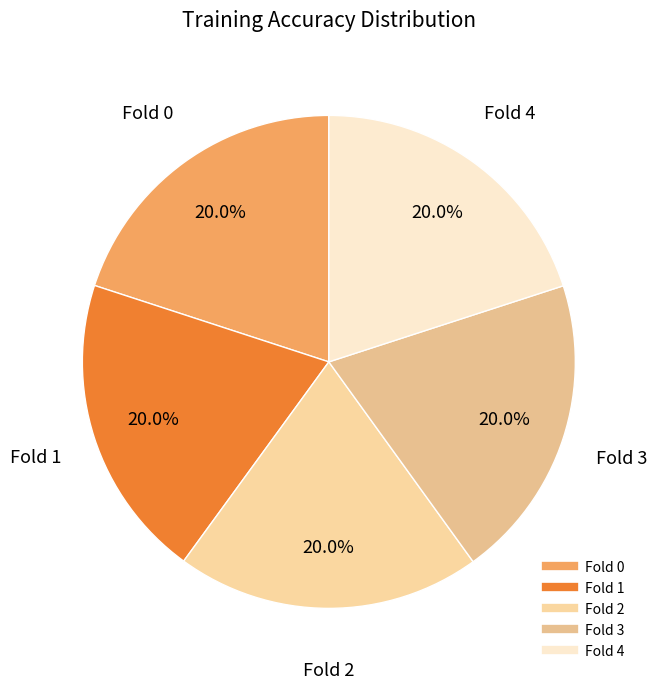

True or false: Fold 4 accounts for 20% of the total.

True